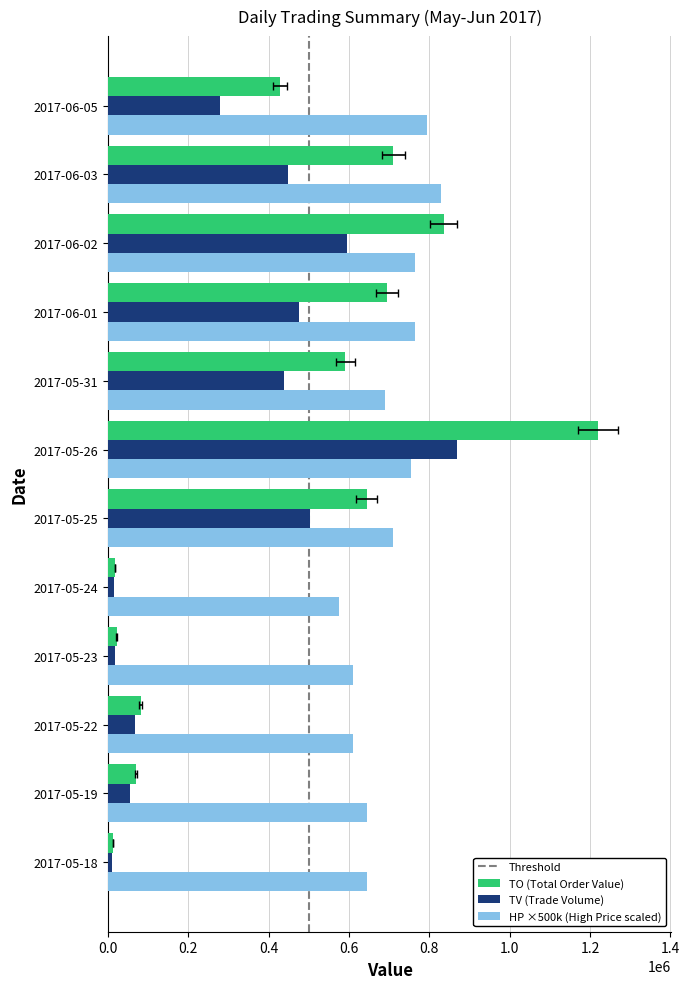

The value of HP at 2017-05-19 is 859432. True or false?

False